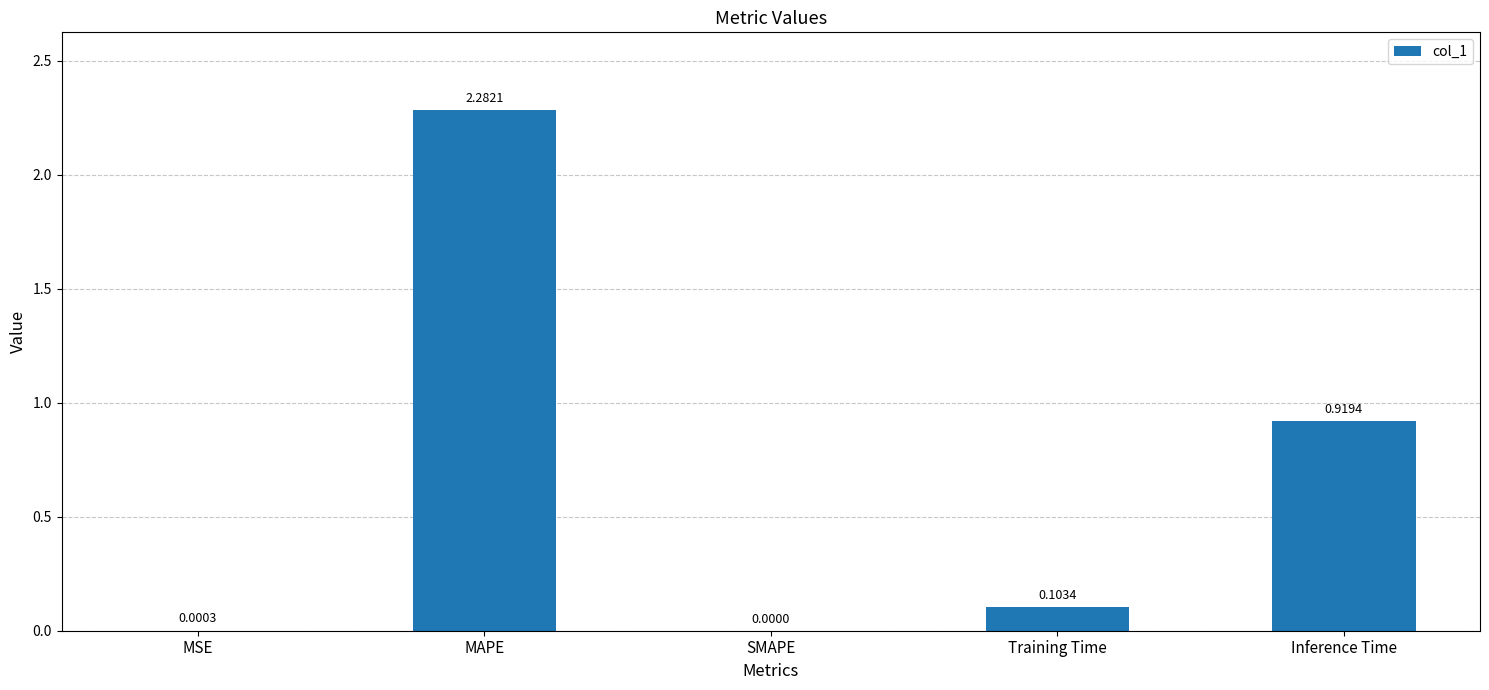

At which label is the value closest to 1?

Inference Time